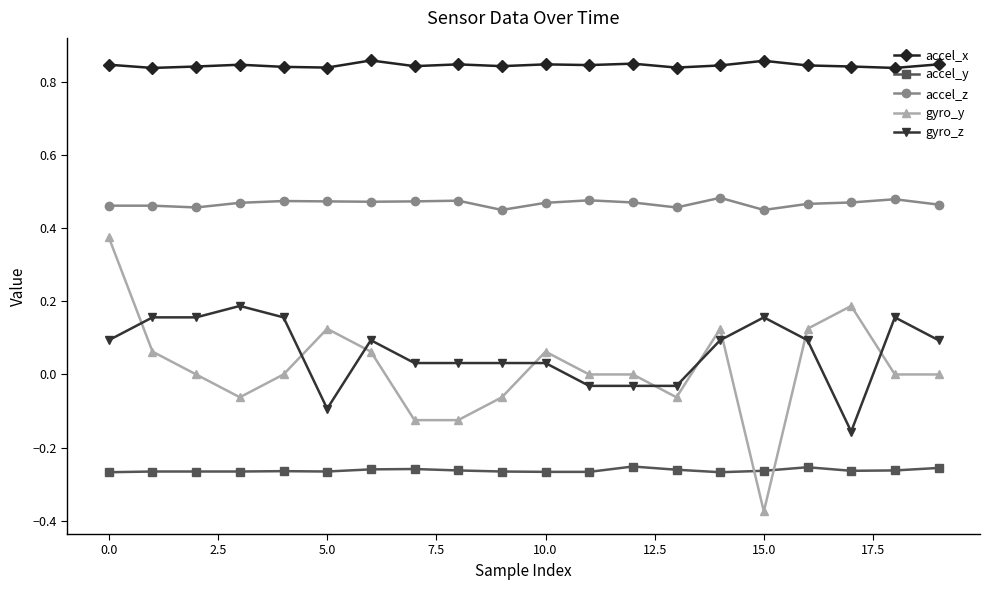

List the series in order of their peak value, highest first.

accel_x, accel_z, gyro_y, gyro_z, accel_y